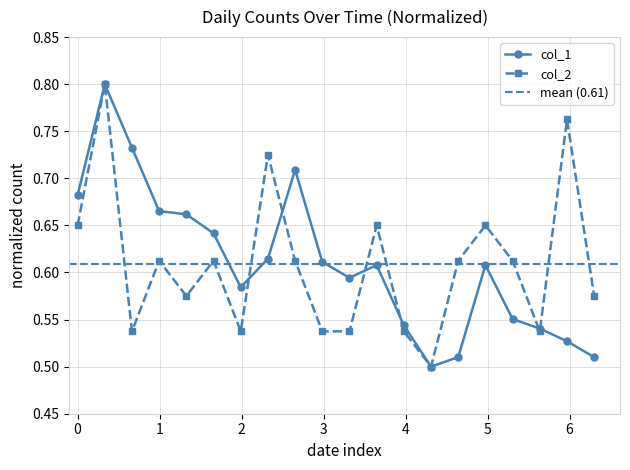

Count the col_2 values in the range 0 to 1.

20